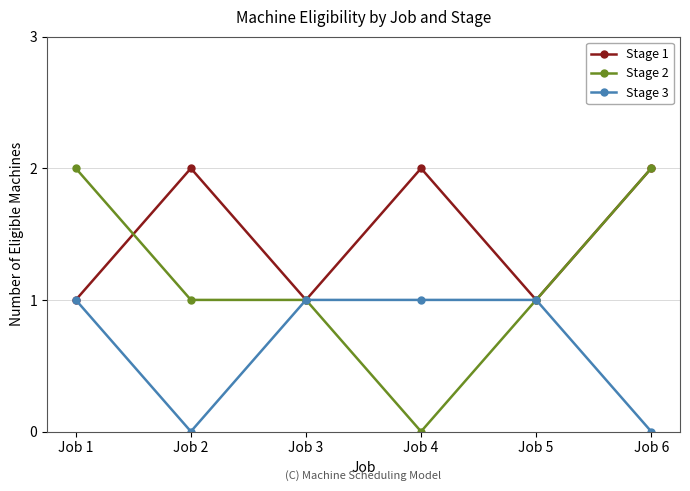

True or false: Stage 2 has a value of 0 at Job 6.

False